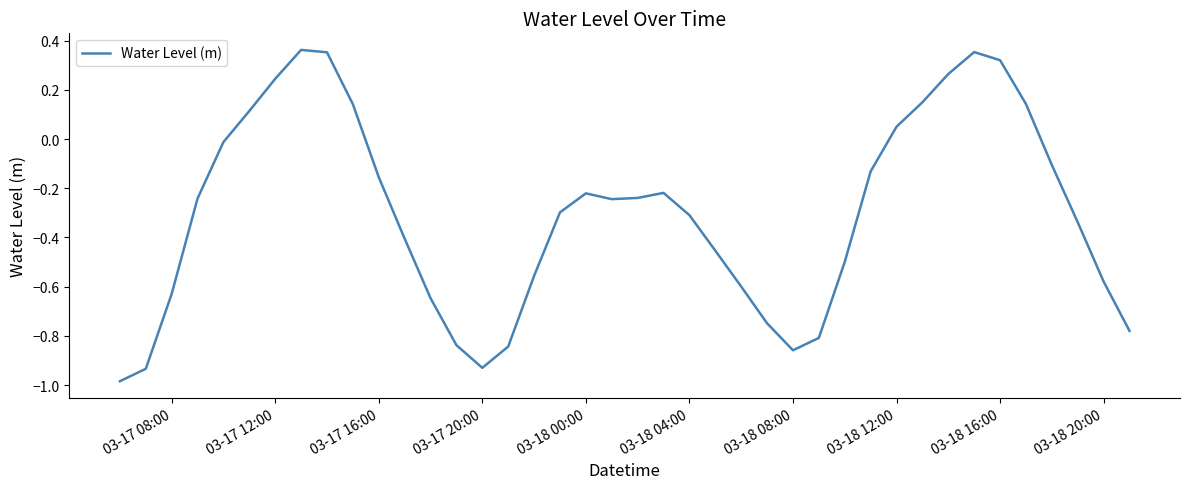

What is the difference between the maximum and minimum values?

1.3